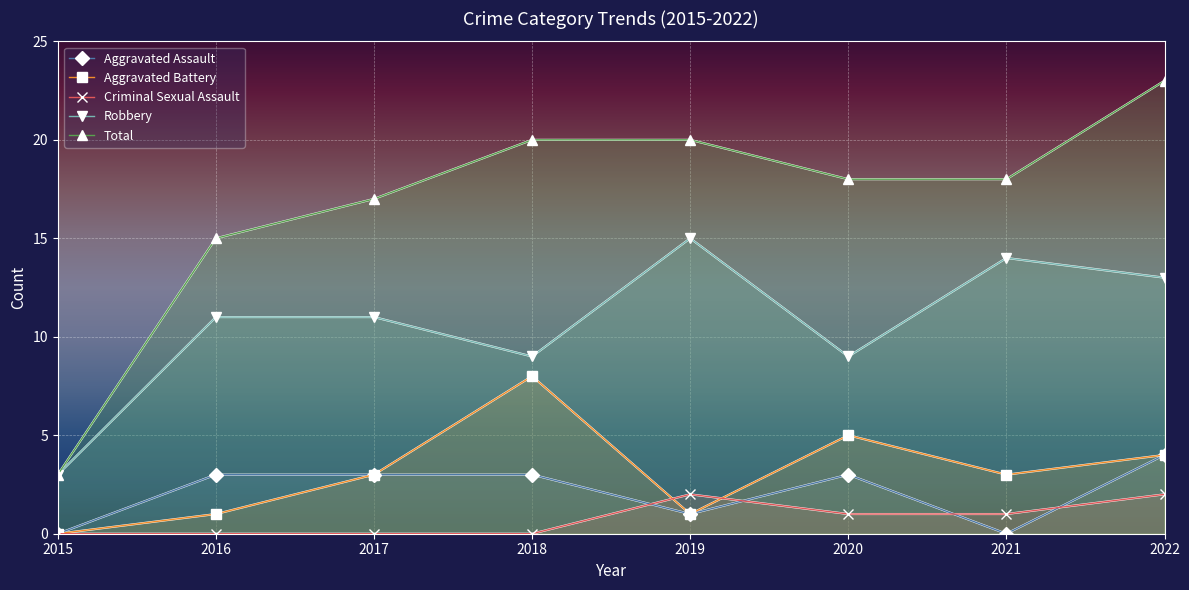

Rank the series by their maximum value, from highest to lowest.

Total, Robbery, Aggravated Battery, Aggravated Assault, Criminal Sexual Assault